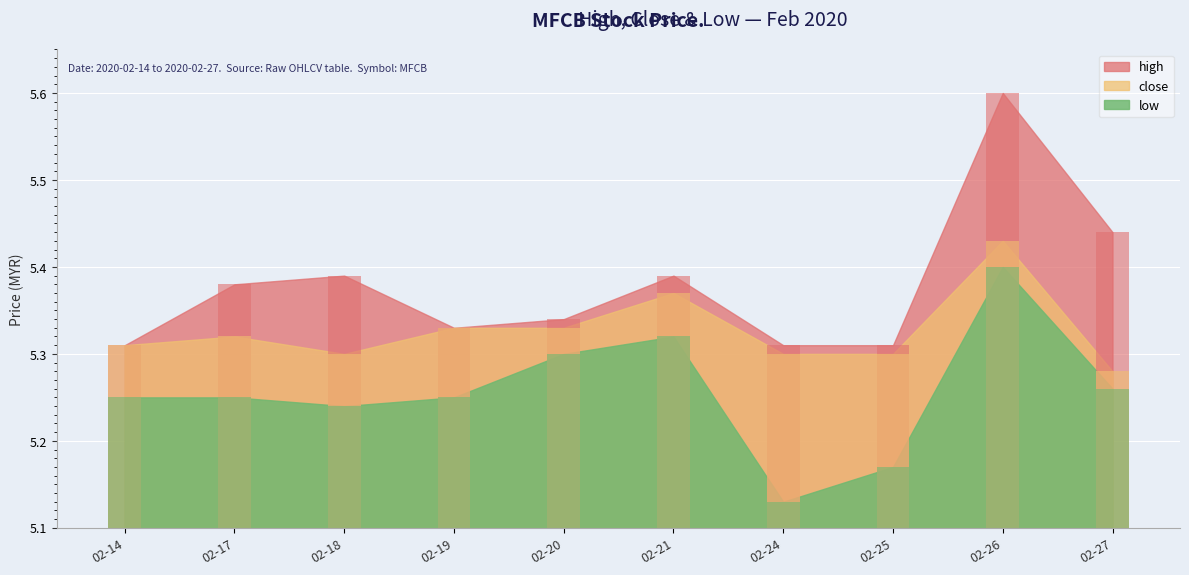

What is the difference between the second highest and second lowest values in the high series?

0.1